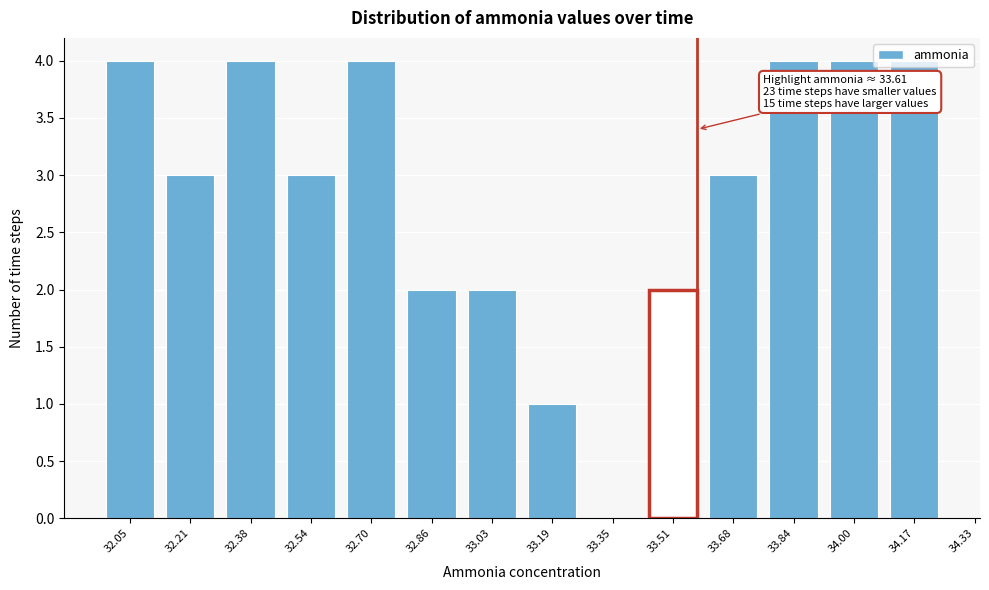

Which has a higher value, 33.68 or 32.05?

32.05